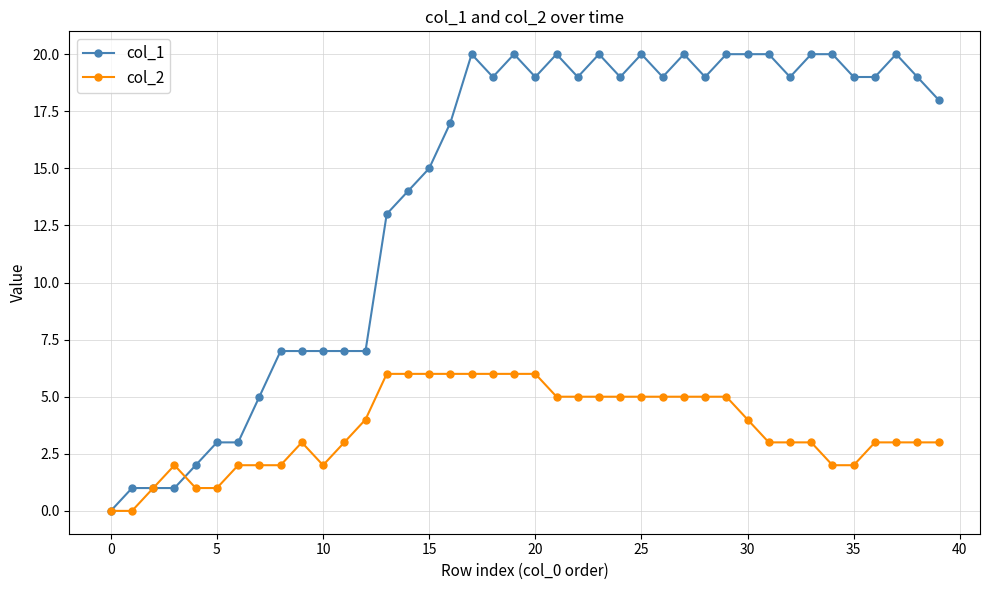

What is the difference between the maximum and minimum values in the col_2 series?

6